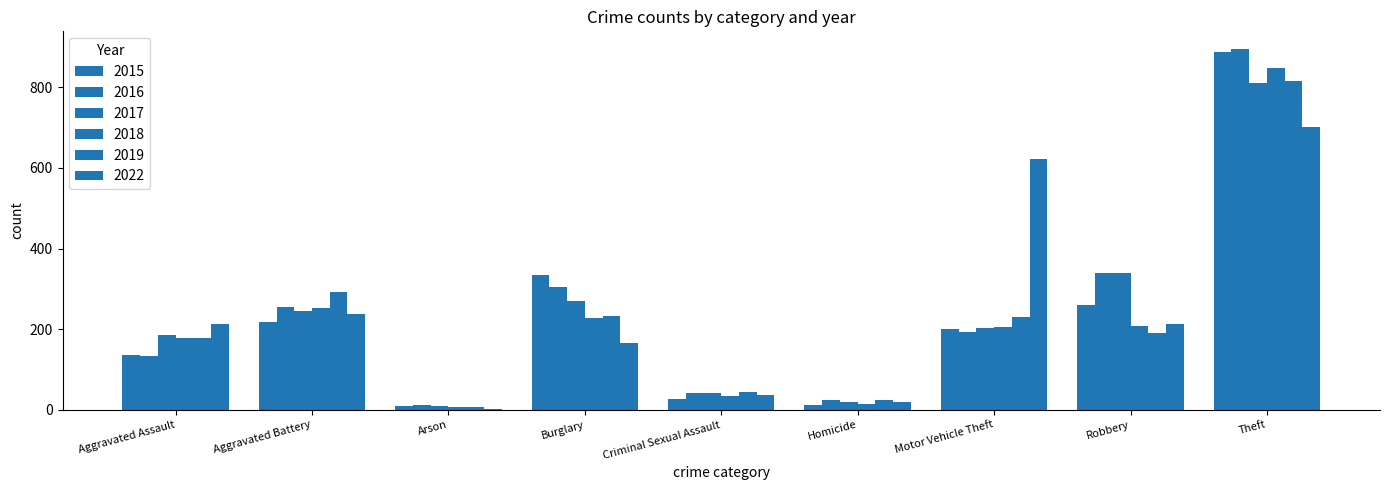

How many groups of bars are there?

9